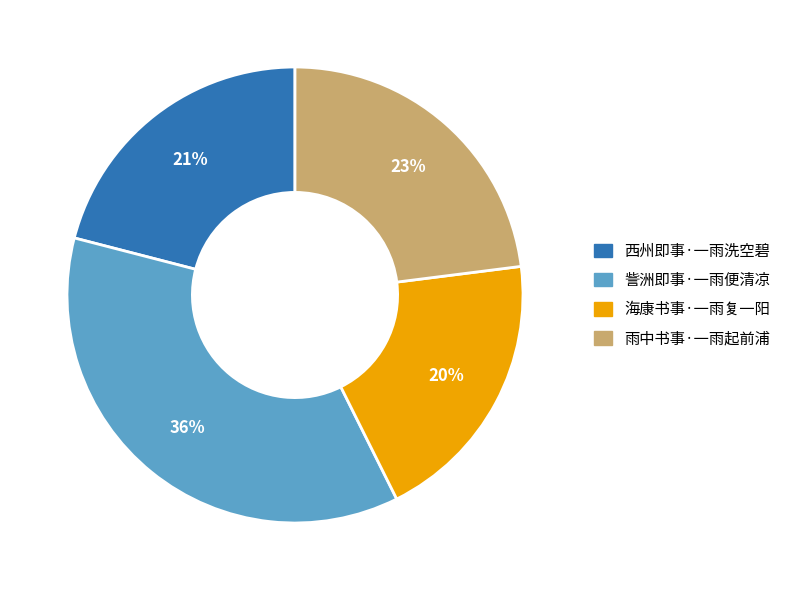

The 雨中书事·一雨起前浦 slice represents 23% of the pie. True or false?

True